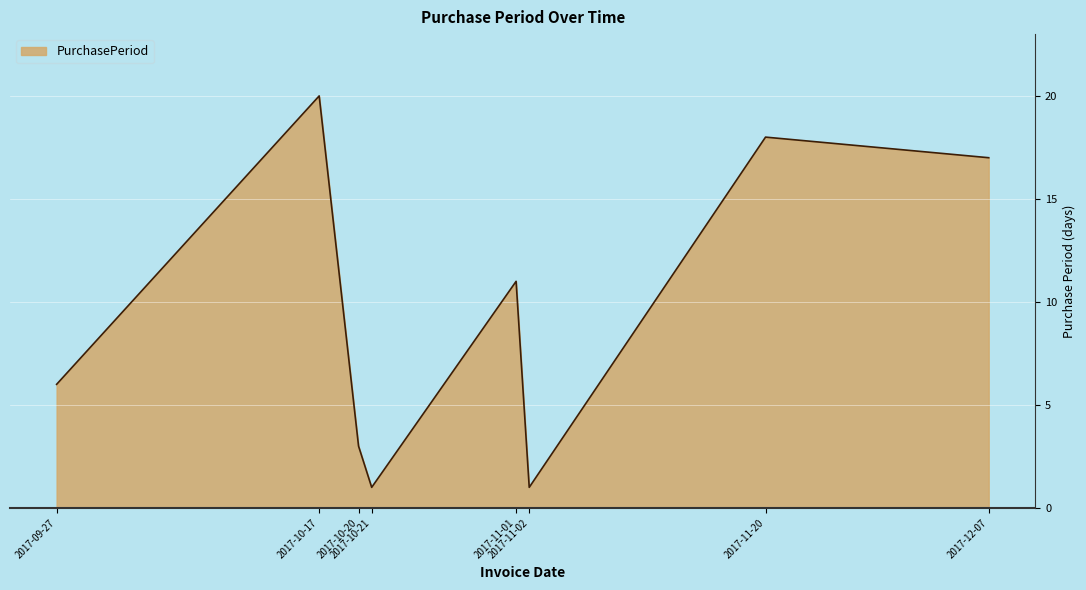

Reading left to right, list all the values displayed in this chart.

2017-09-27=6	2017-10-17=20	2017-10-20=3	2017-10-21=1	2017-11-01=11	2017-11-02=1	2017-11-20=18	2017-12-07=17